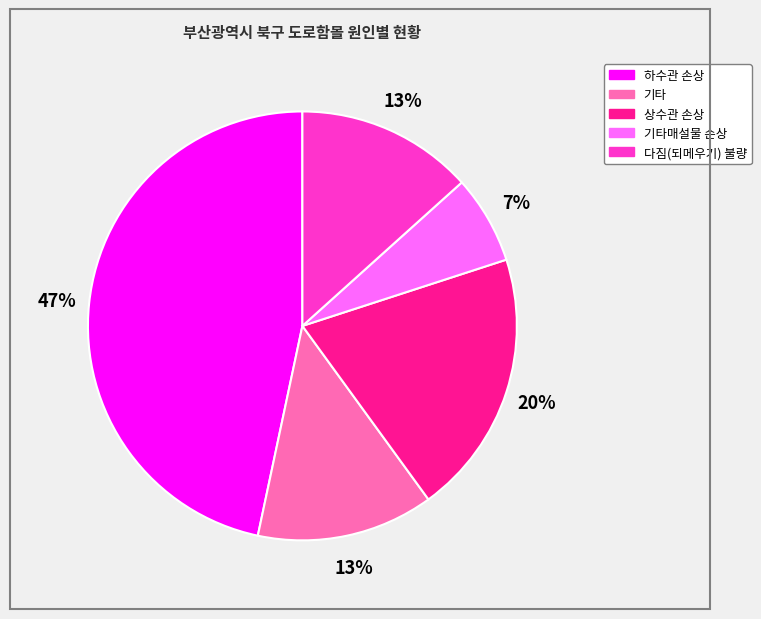

How many segments does this pie chart have?

5